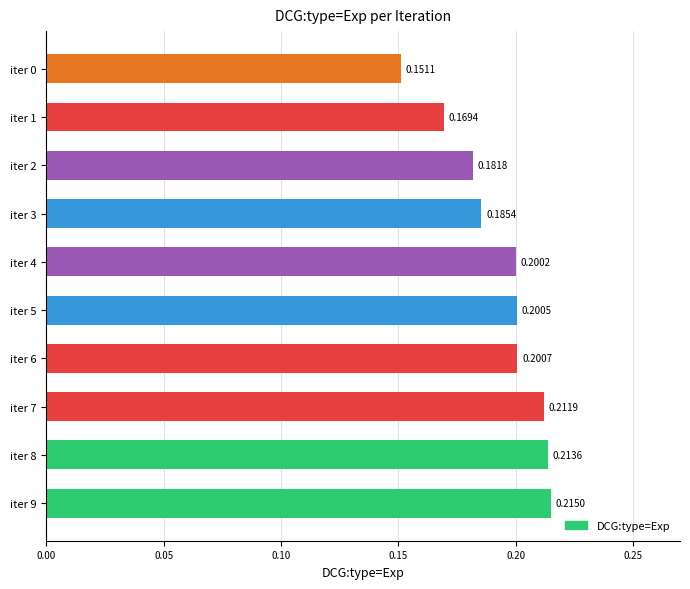

Which has a higher value, iter 2 or iter 0?

iter 2